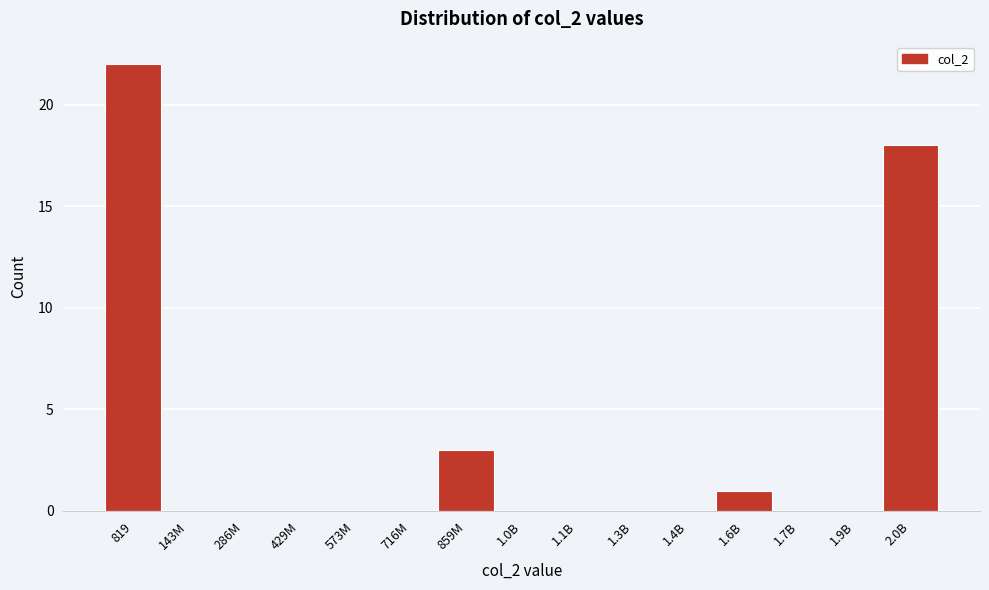

Reading right to left, what are all the values shown in this chart?

2.0B=18	1.9B=0	1.7B=0	1.6B=1	1.4B=0	1.3B=0	1.1B=0	1.0B=0	859M=3	716M=0	573M=0	429M=0	286M=0	143M=0	819=22